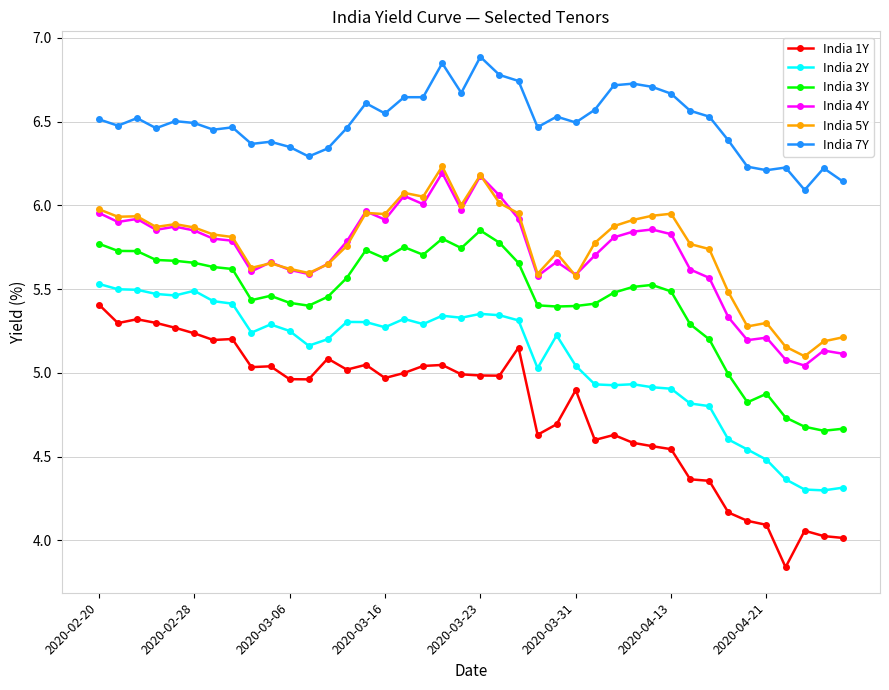

What is the difference between the second highest and second lowest values in the India 3Y series?

1.1